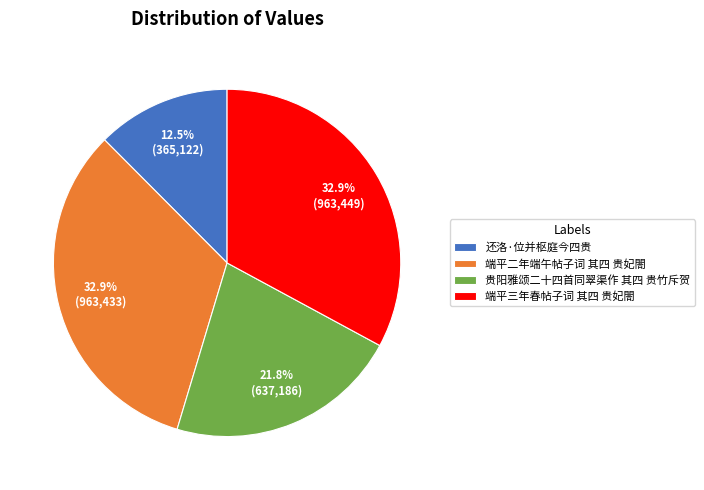

Is it true that 端平二年端午帖子词 其四 贵妃閤 is 33% of the pie?

True